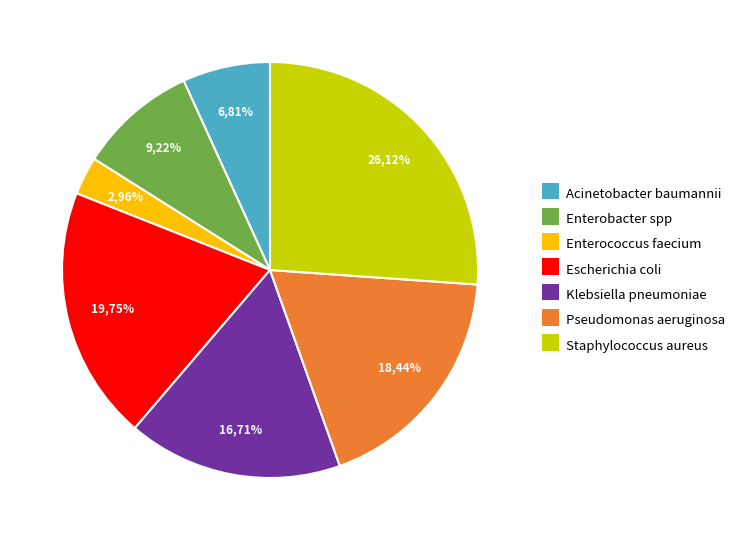

To the nearest percent, what percentage of the pie is Klebsiella pneumoniae?

17%